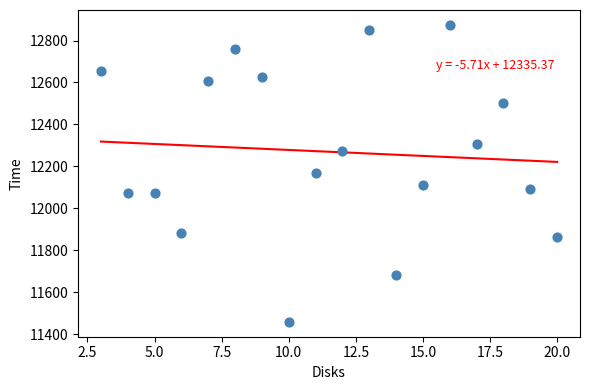

What is the range of X values (max minus min)?

17